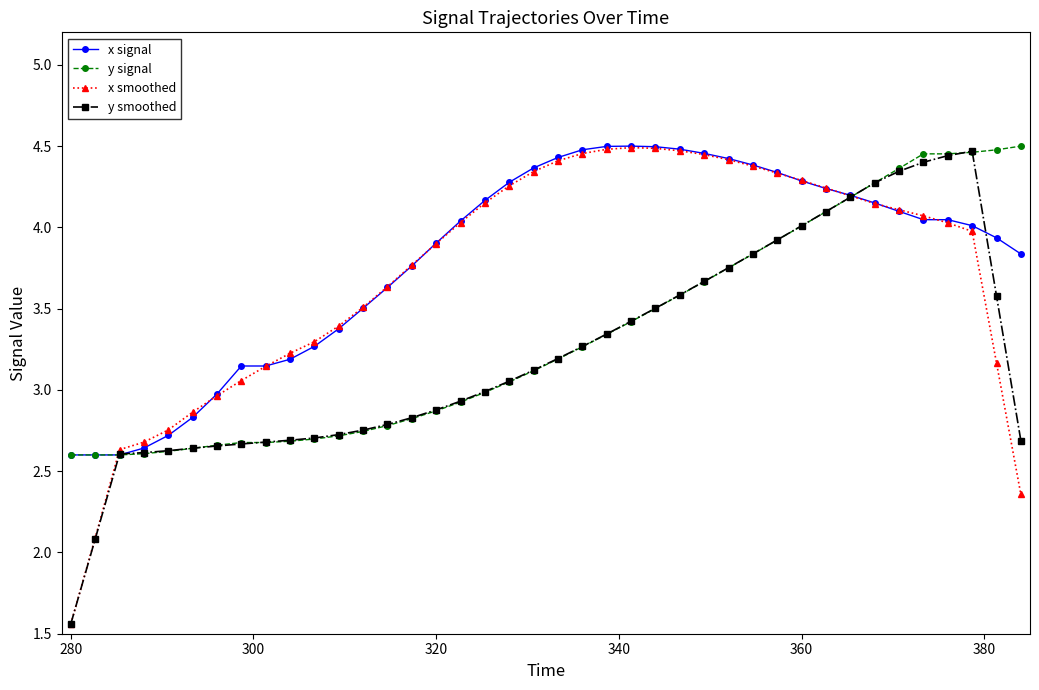

At how many categories does at least one series exceed 1?

40